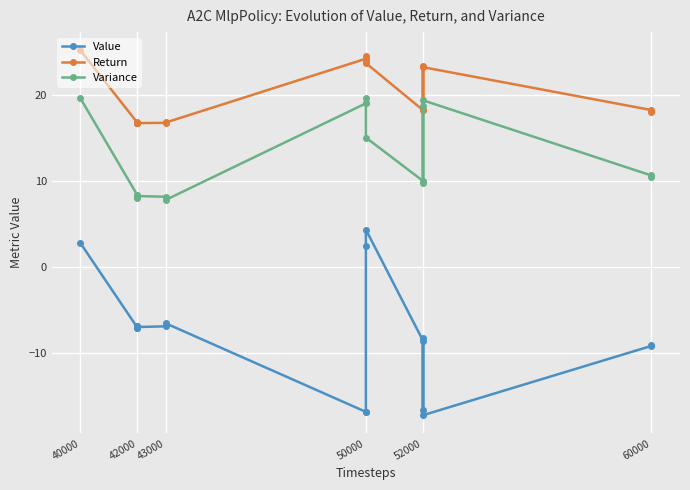

Rank the series by their maximum value, from lowest to highest.

Value, Variance, Return